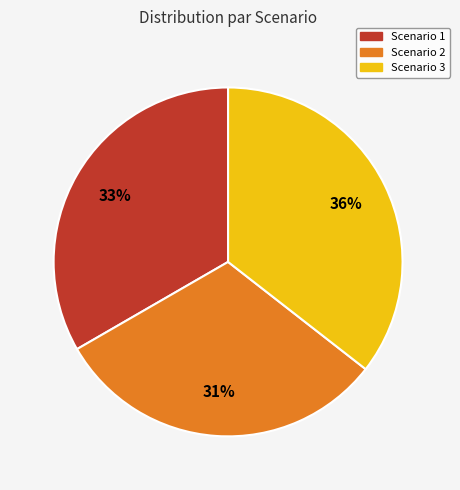

To the nearest percent, what percentage of the pie is Scenario 2?

31%